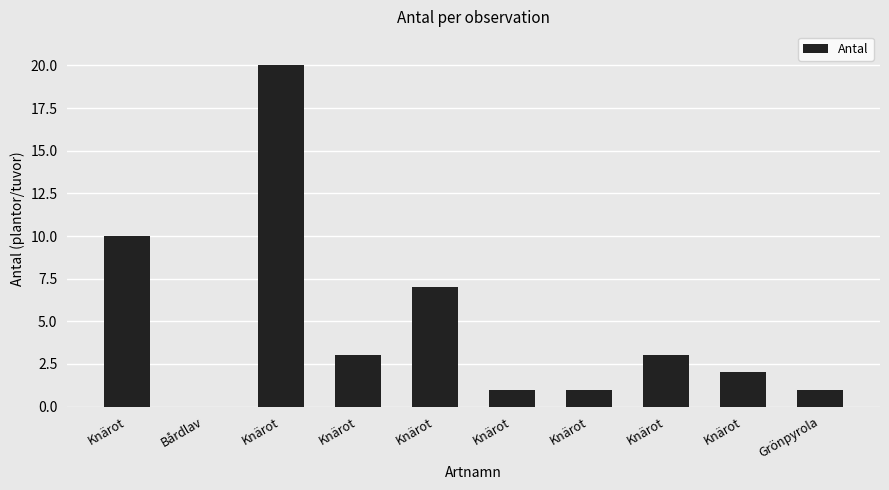

What is the sum of the values at Knärot and Bårdlav?

7